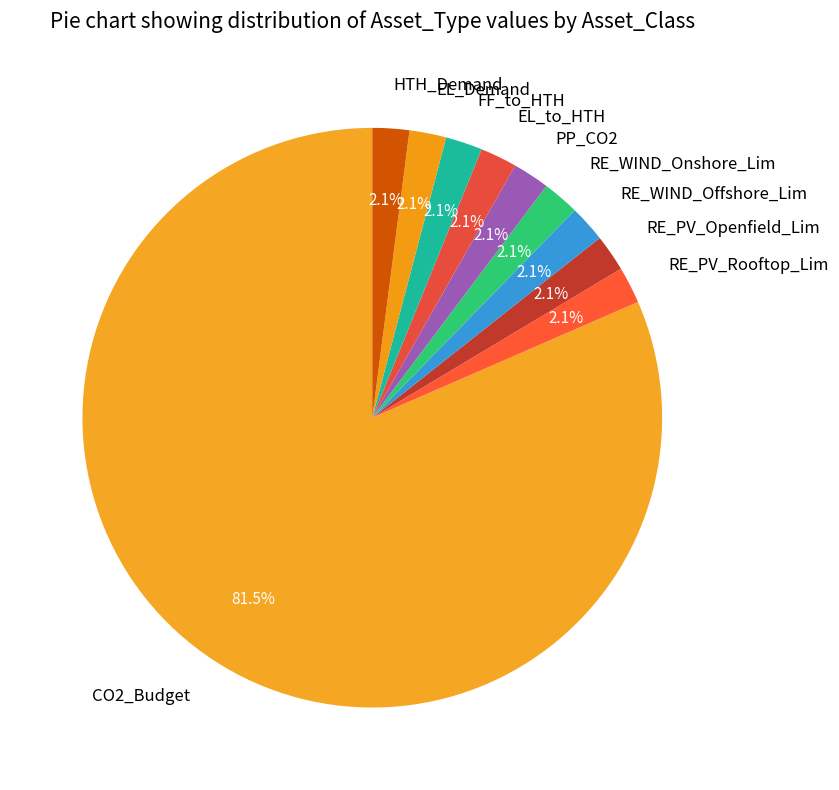

Is the sum of RE_PV_Rooftop_Lim and HTH_Demand greater than half?

No